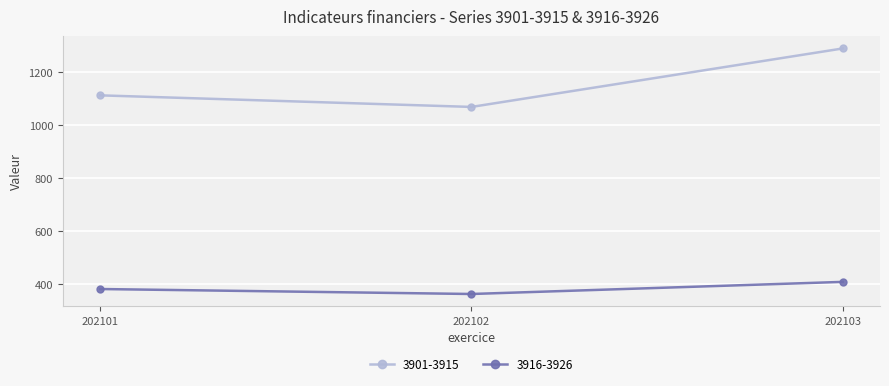

Reading left to right, what are all the values shown in this chart?

3901-3915: 1112.2	1068.5	1289.3
3916-3926: 381.0	362.2	408.0